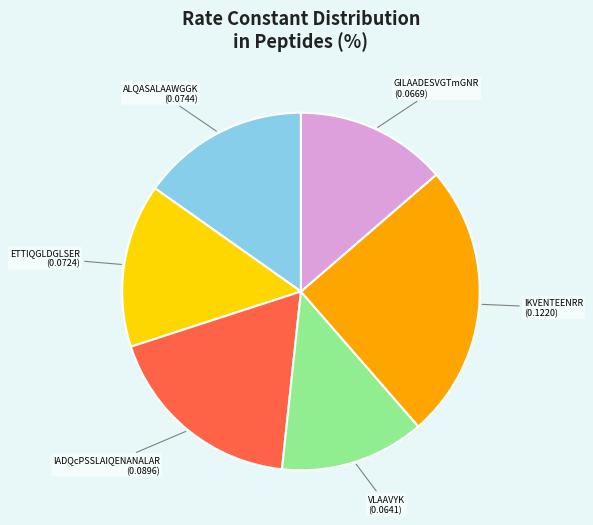

Is there a majority slice in this chart?

No